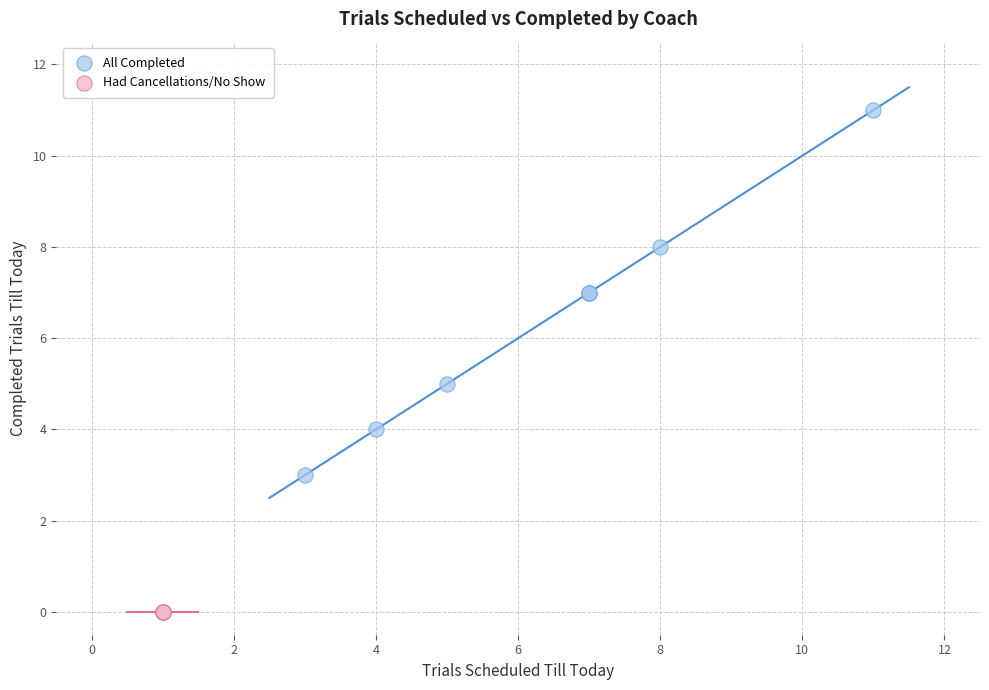

Which series contains the highest Y value?

All Completed